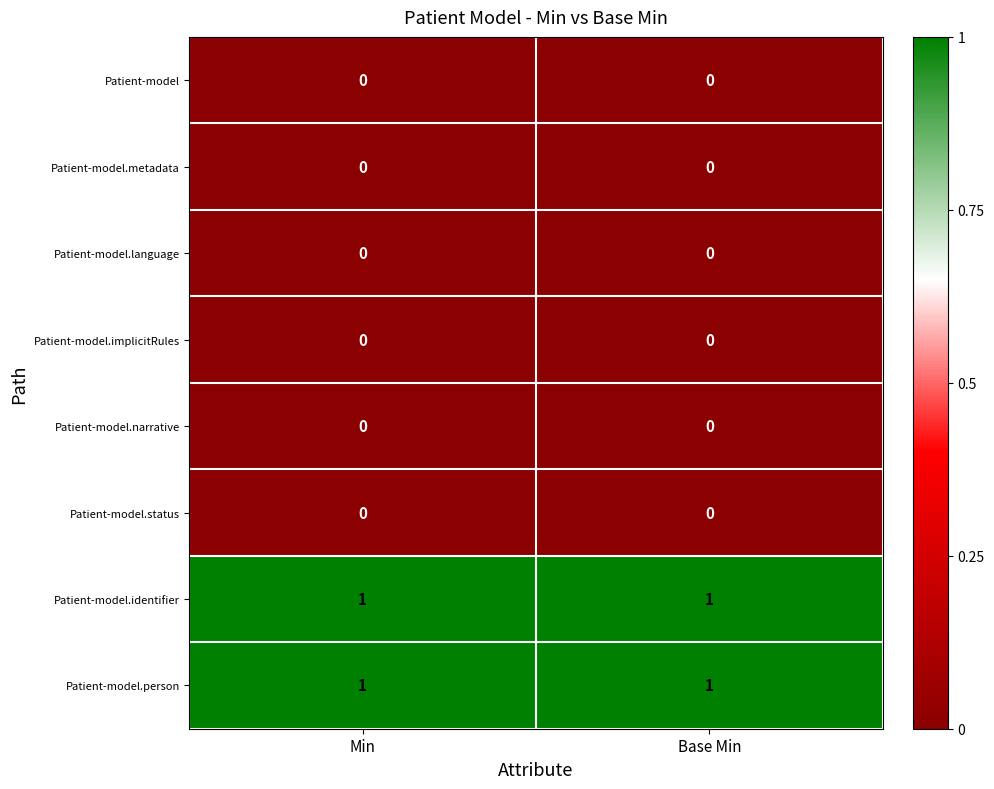

Reading left to right, extract all data points from this chart.

Patient-model: Min=0	Base Min=0
Patient-model.metadata: Min=0	Base Min=0
Patient-model.language: Min=0	Base Min=0
Patient-model.implicitRules: Min=0	Base Min=0
Patient-model.narrative: Min=0	Base Min=0
Patient-model.status: Min=0	Base Min=0
Patient-model.identifier: Min=1	Base Min=1
Patient-model.person: Min=1	Base Min=1